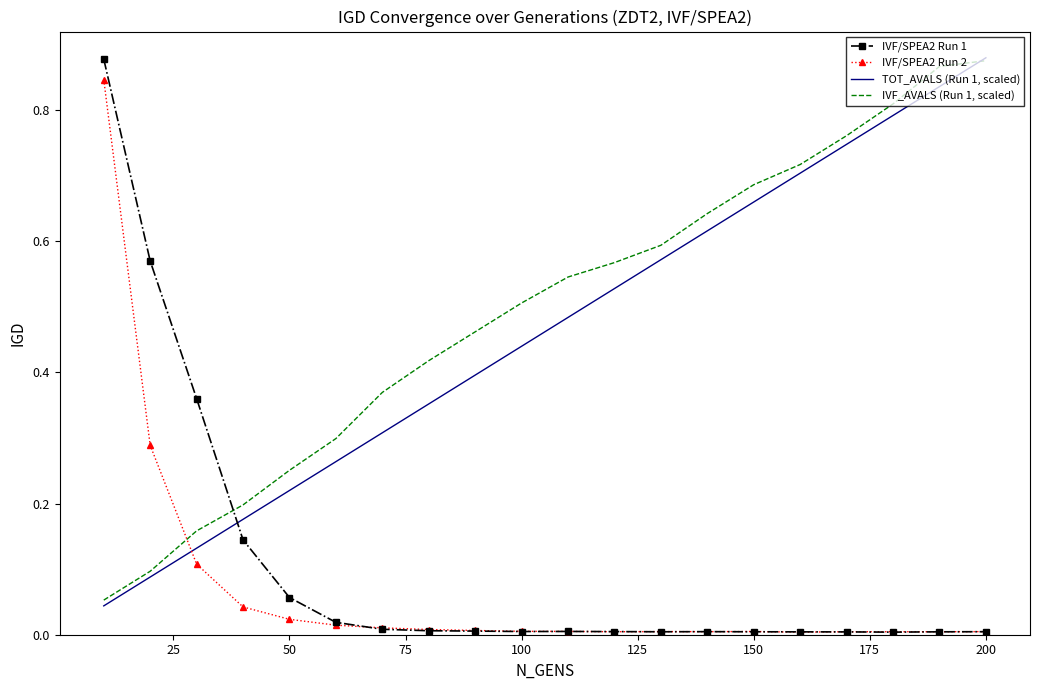

Which series has the largest range (max minus min)?

IVF/SPEA2 Run 1